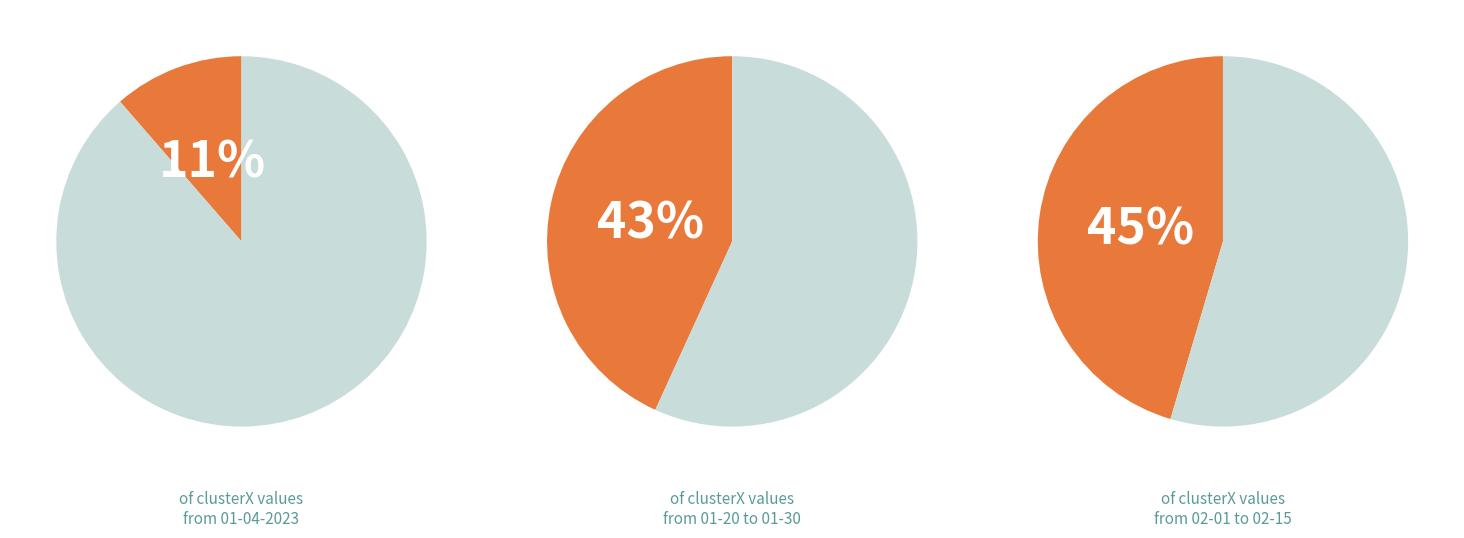

What portion of the pie excludes shakira 02-13-2023.mat?

88.6%